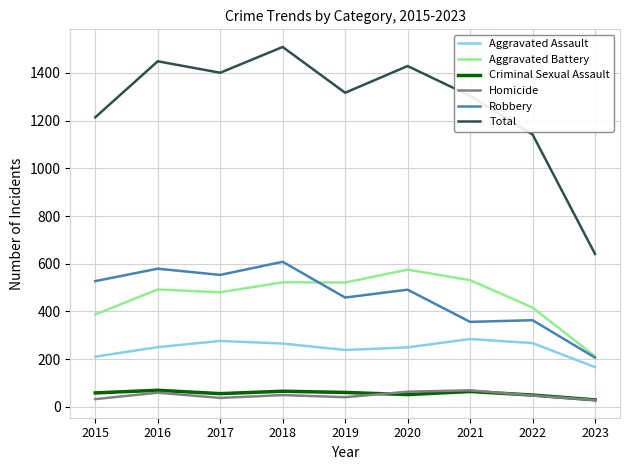

What is the sum of the Aggravated Assault values at 2016 and 2018?

515